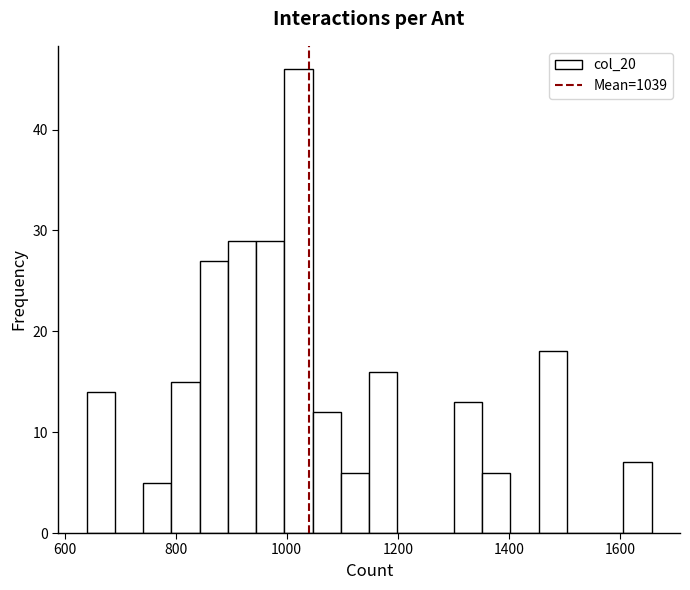

Around what value on the x-axis is the tallest bar? Give the approximate position of its centre, as read against the axis.

1020